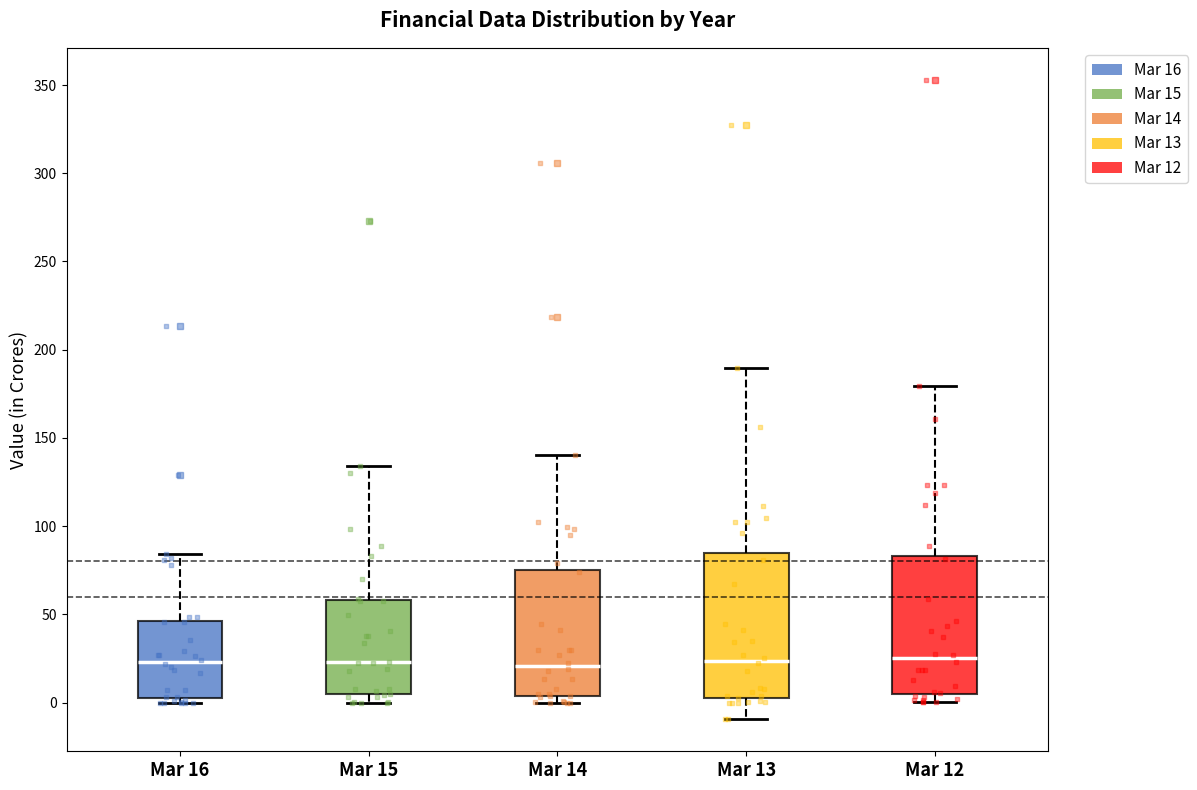

Where does the median line of the box for Mar 13 sit on the y-axis? The values are not printed on the chart, so give them approximately, as read against the axis.

25